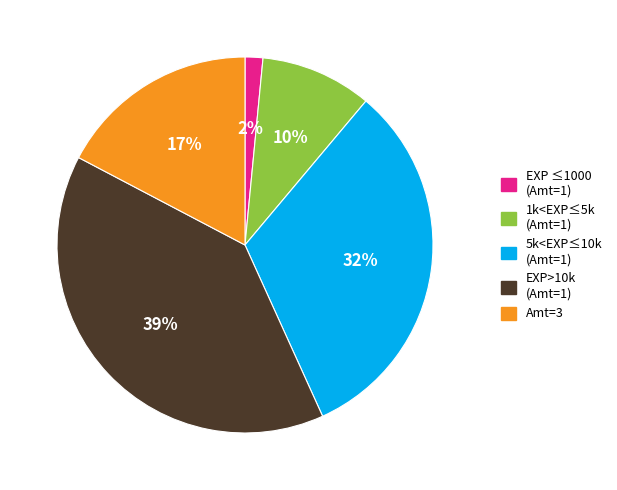

Which has a higher value, EXP>10k (Amt=1) or EXP ≤1000 (Amt=1)?

EXP>10k (Amt=1)